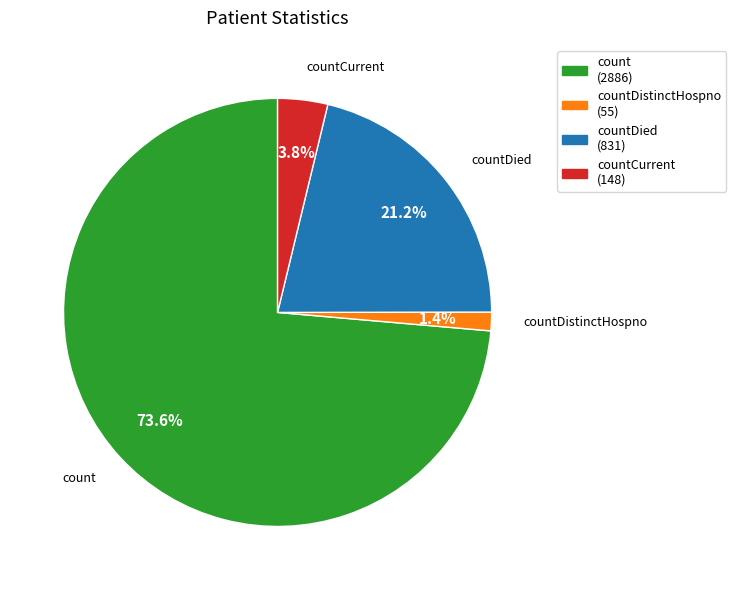

Rank the categories by value from lowest to highest.

countDistinctHospno, countCurrent, countDied, count